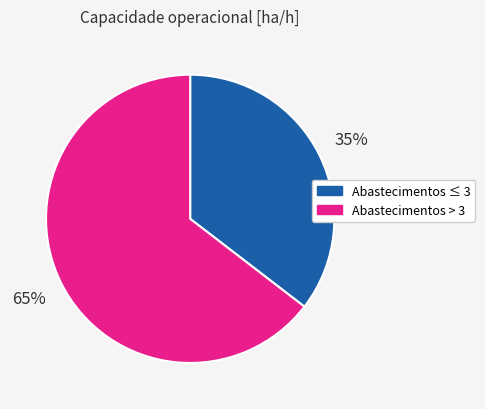

How many slices are in this pie chart?

2